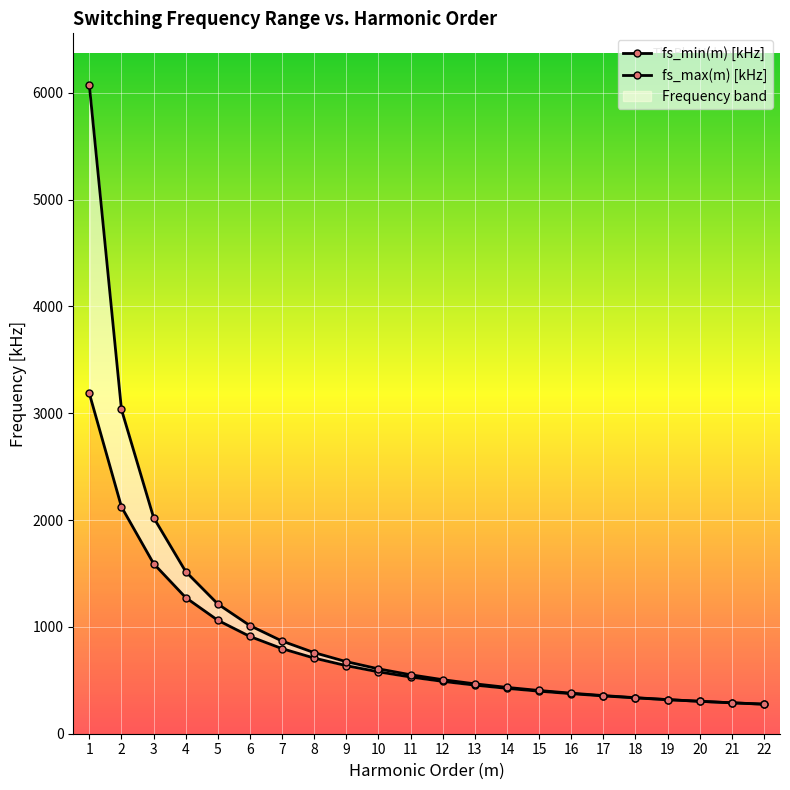

What is the difference between the highest and lowest values at 7?

70.9